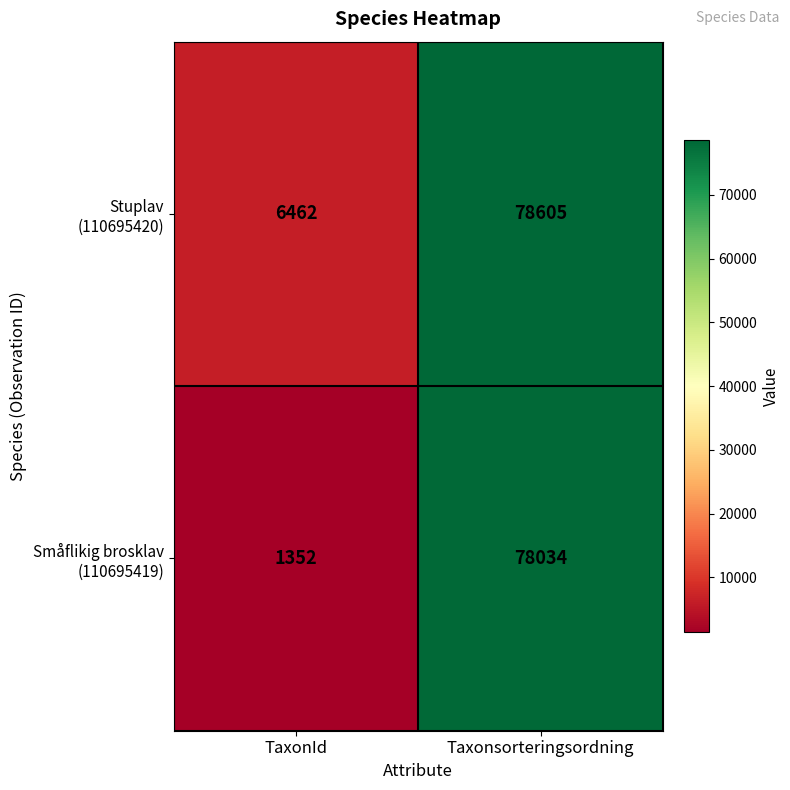

Which category has the lowest value across all series?

TaxonId